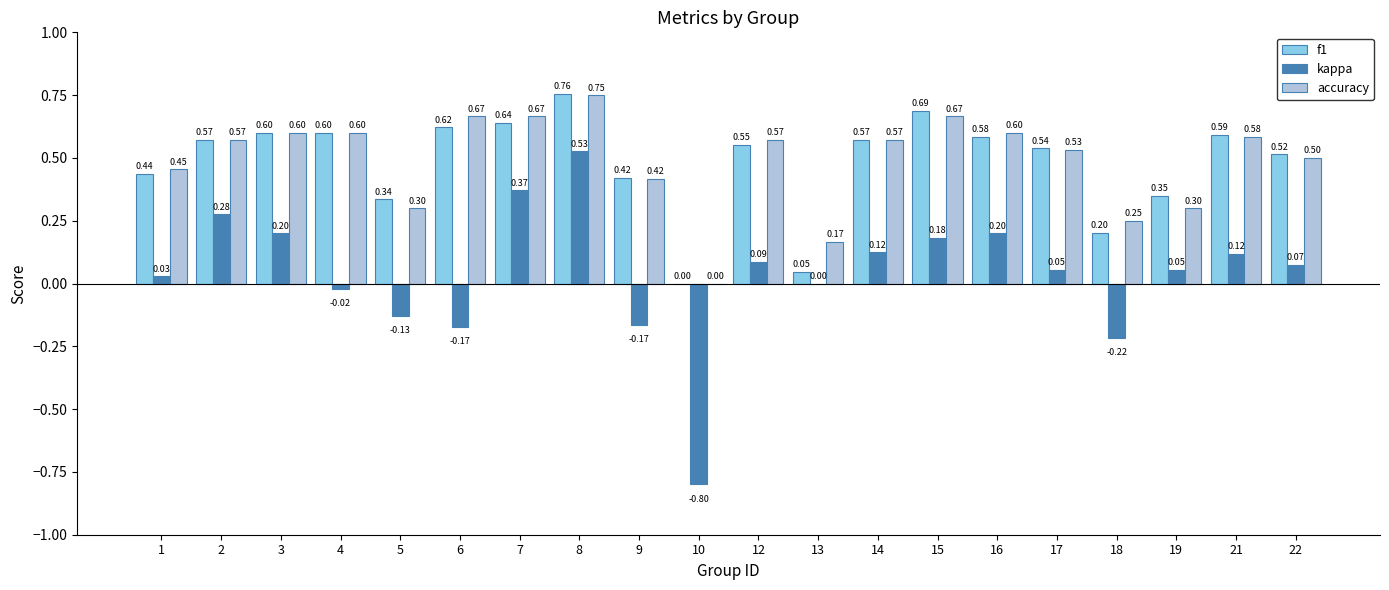

How many values in accuracy are above zero?

19